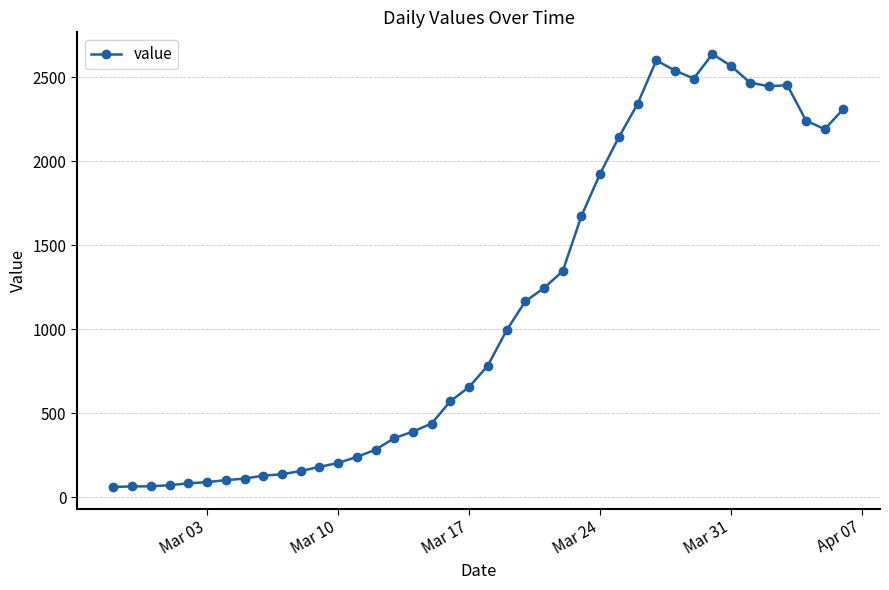

What is the value of the 24th point from the left?

1245